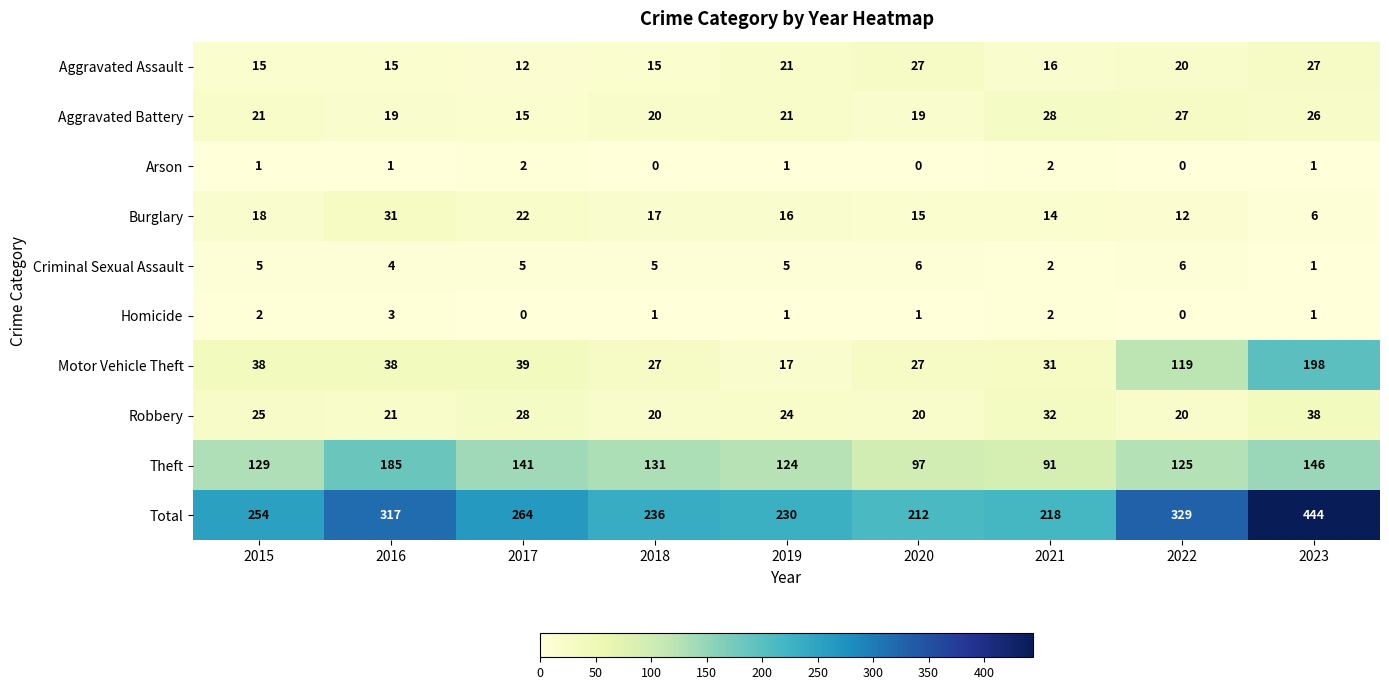

How many values in the Aggravated Battery series are below 21?

4